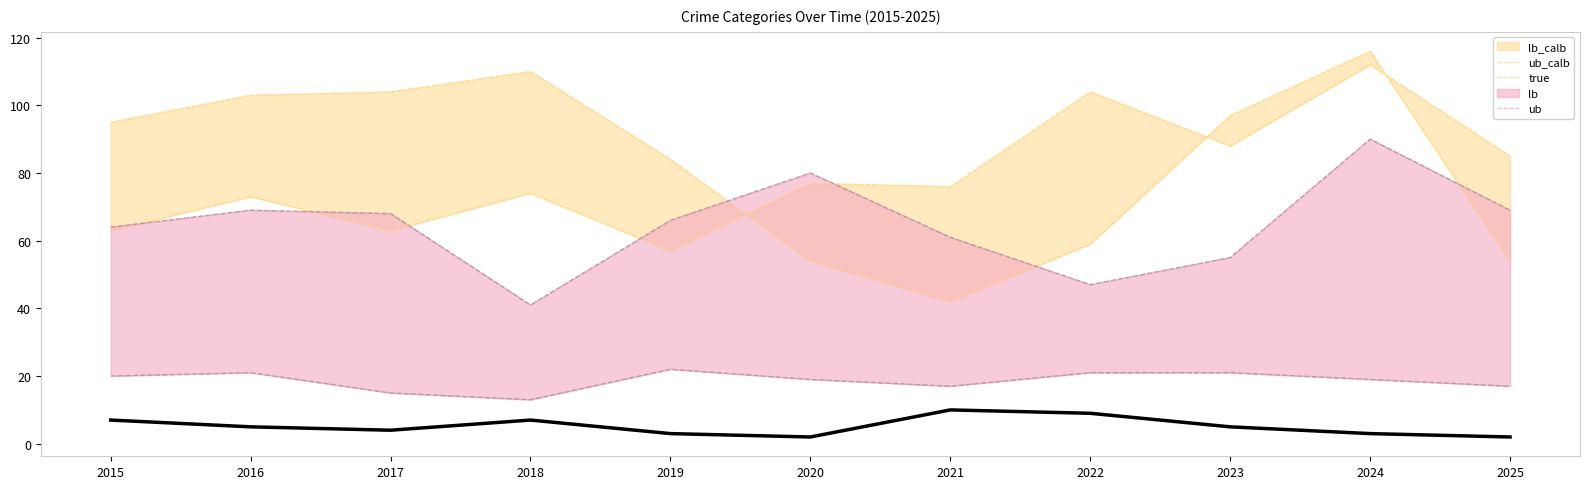

At which category is the sum across all series the highest?

2024